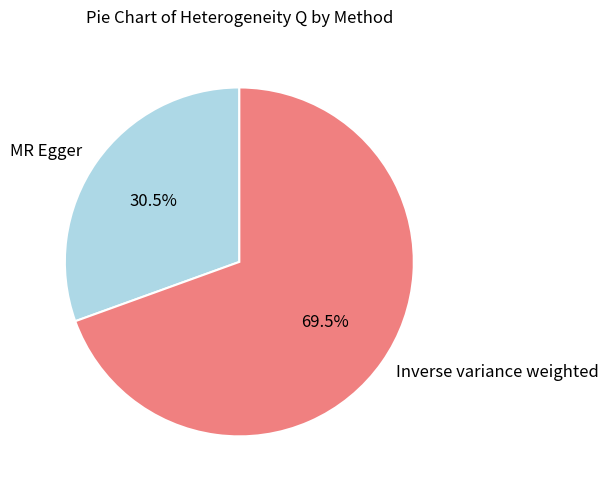

To the nearest percent, what is the difference between the Inverse variance weighted and MR Egger slice percentages?

39%